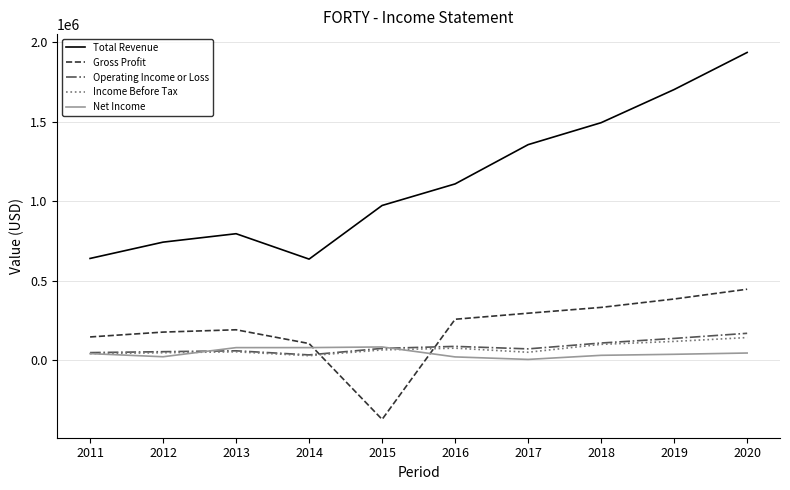

Where is the first local minimum for Total Revenue?

2014